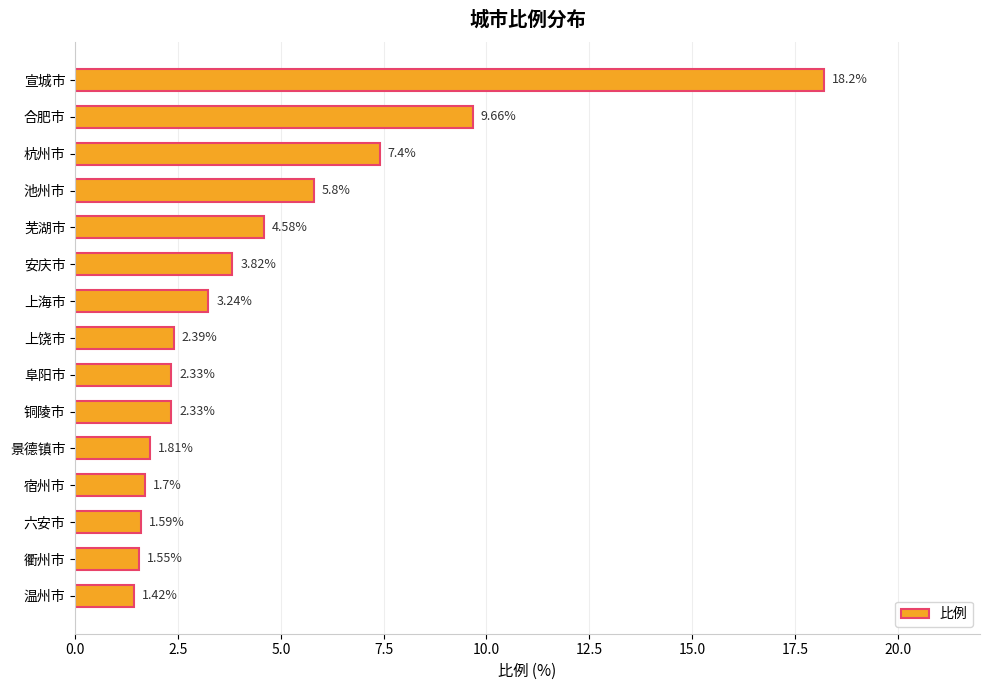

Which category has the lowest value across all series?

温州市